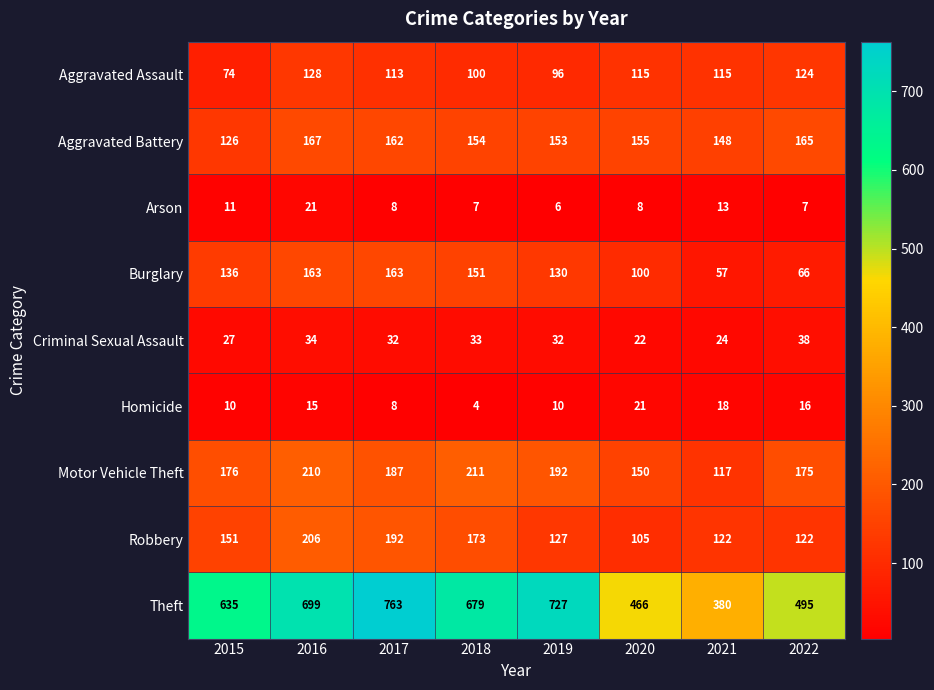

The Robbery series shows 105 at 2020. True or false?

True